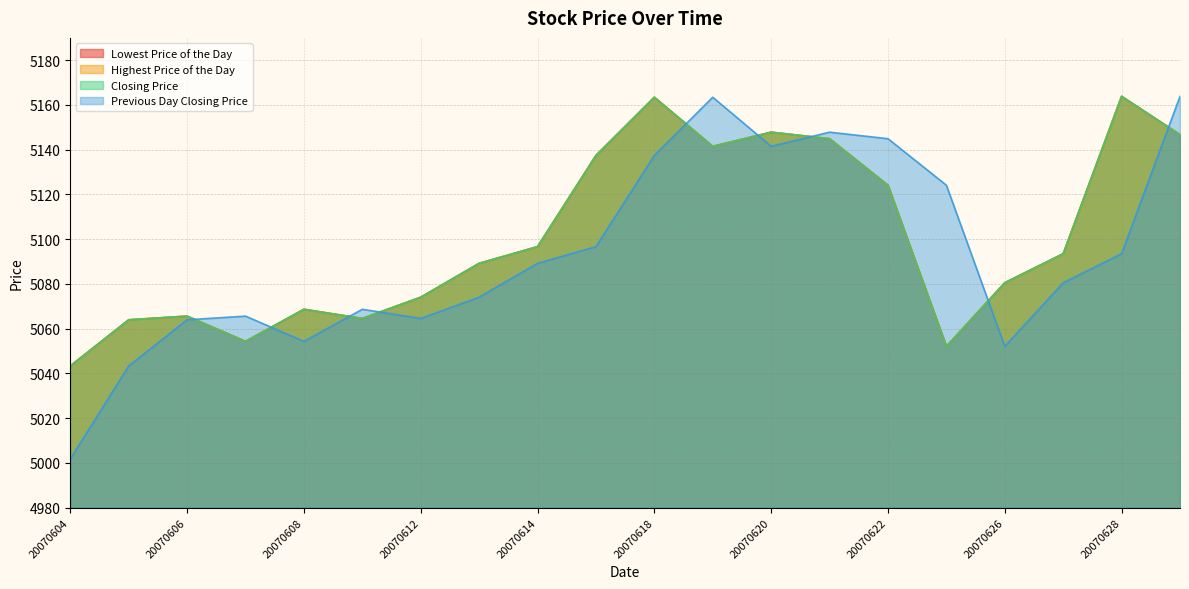

What is the difference between the maximum and minimum values in the Closing Price series?

120.5